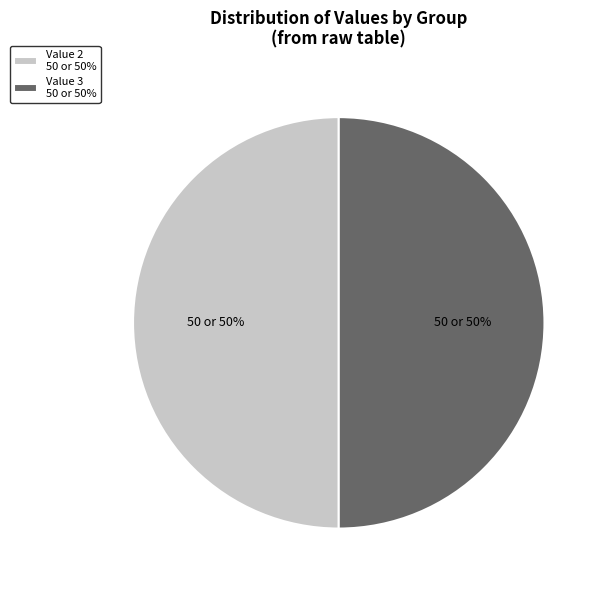

To the nearest percent, what is the average slice percentage?

50%